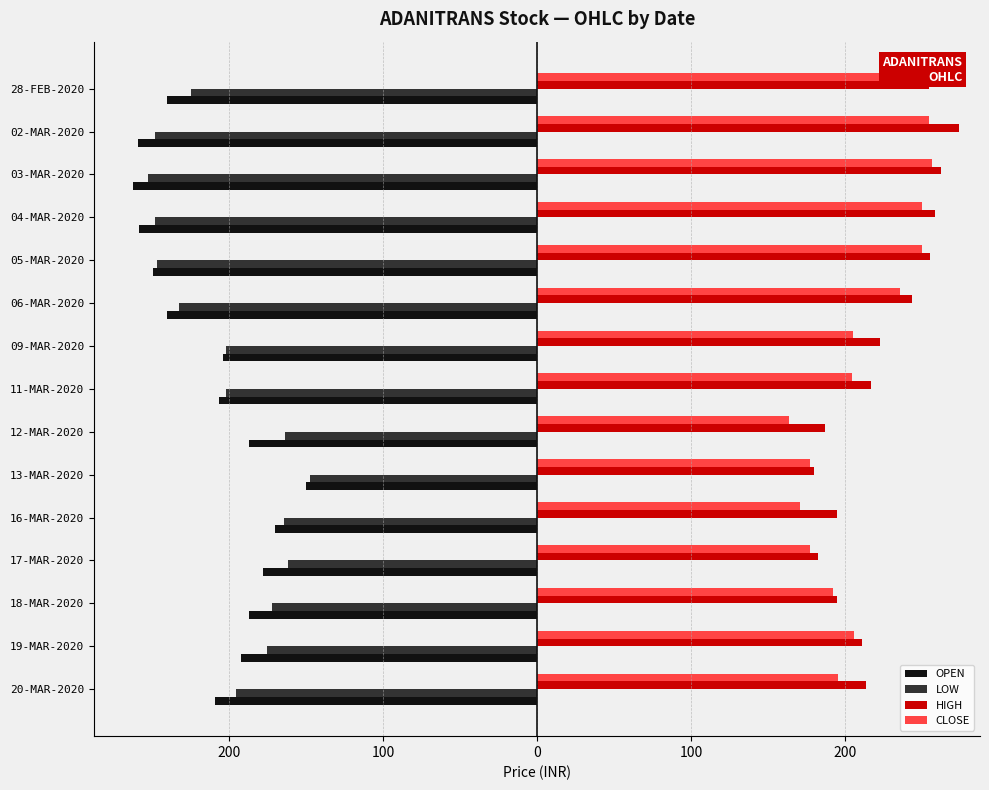

Reading left to right, transcribe all the data shown in this chart.

OPEN: -209.0	-192.2	-187.0	-178.0	-170.0	-150.0	-186.9	-206.3	-204.0	-240.0	-249.3	-258.5	-262.5	-259.0	-240.1
LOW: -195.7	-175.6	-172.0	-162.0	-164.0	-147.5	-163.8	-202.1	-202.0	-232.4	-247.0	-248.1	-252.8	-248.2	-225.0
HIGH: 214.0	211.3	195.1	182.3	194.7	180.2	187.0	217.2	222.9	243.6	255.1	258.5	262.5	274.1	254.8
CLOSE: 195.7	205.9	192.2	177.4	171.1	177.4	163.8	204.7	205.3	235.8	250.3	249.9	256.4	254.4	251.9